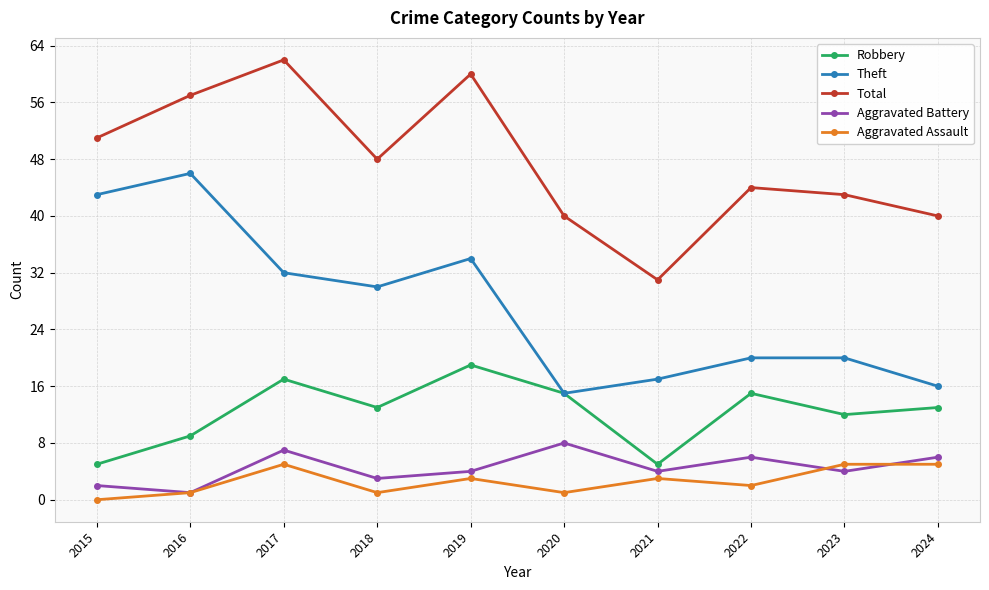

Read the Robbery value at 2015, to the nearest 5.

5